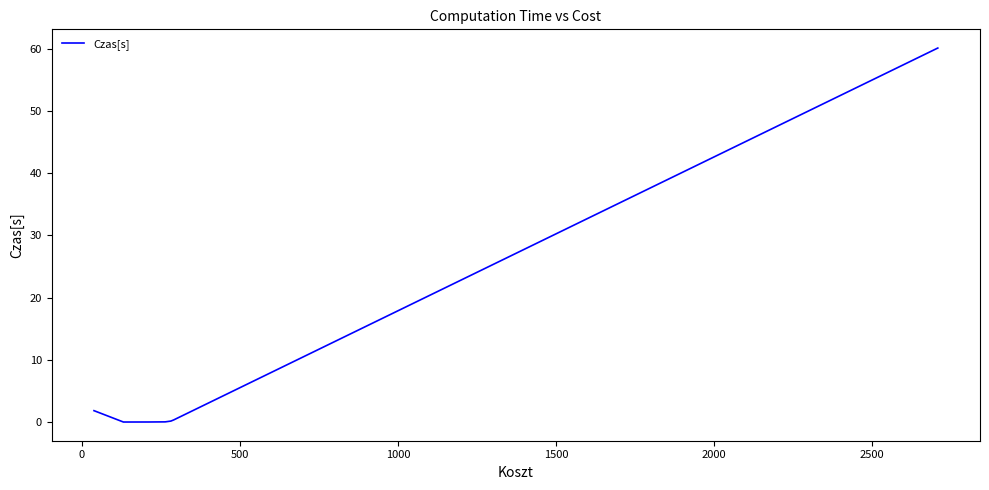

What is the greatest value displayed?

60.1